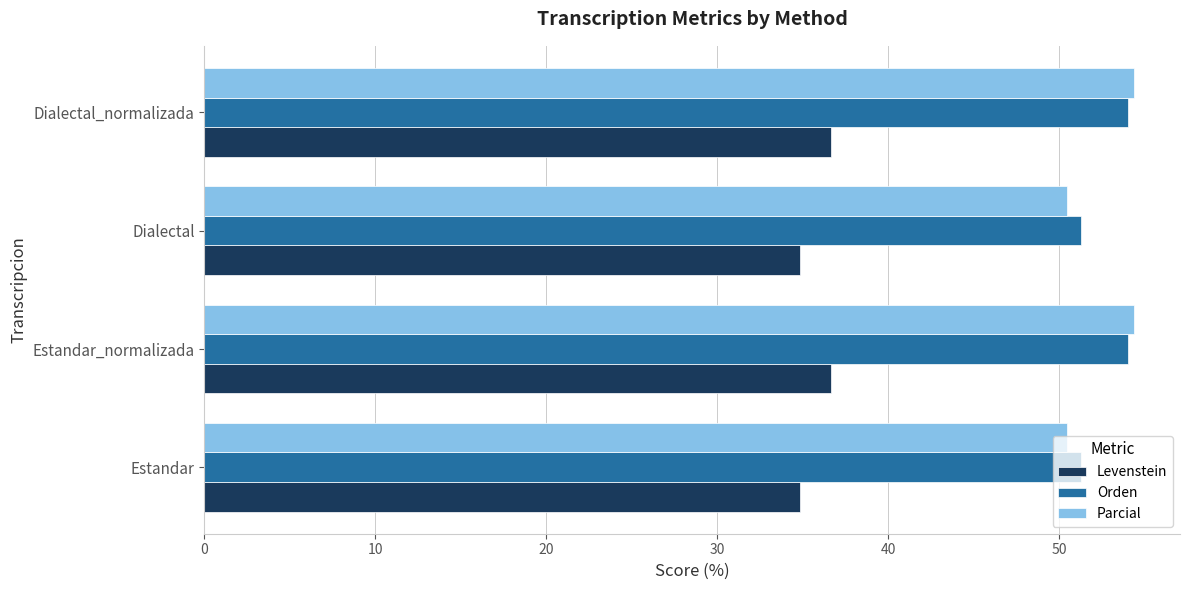

How many data points in Levenstein are above 36?

2